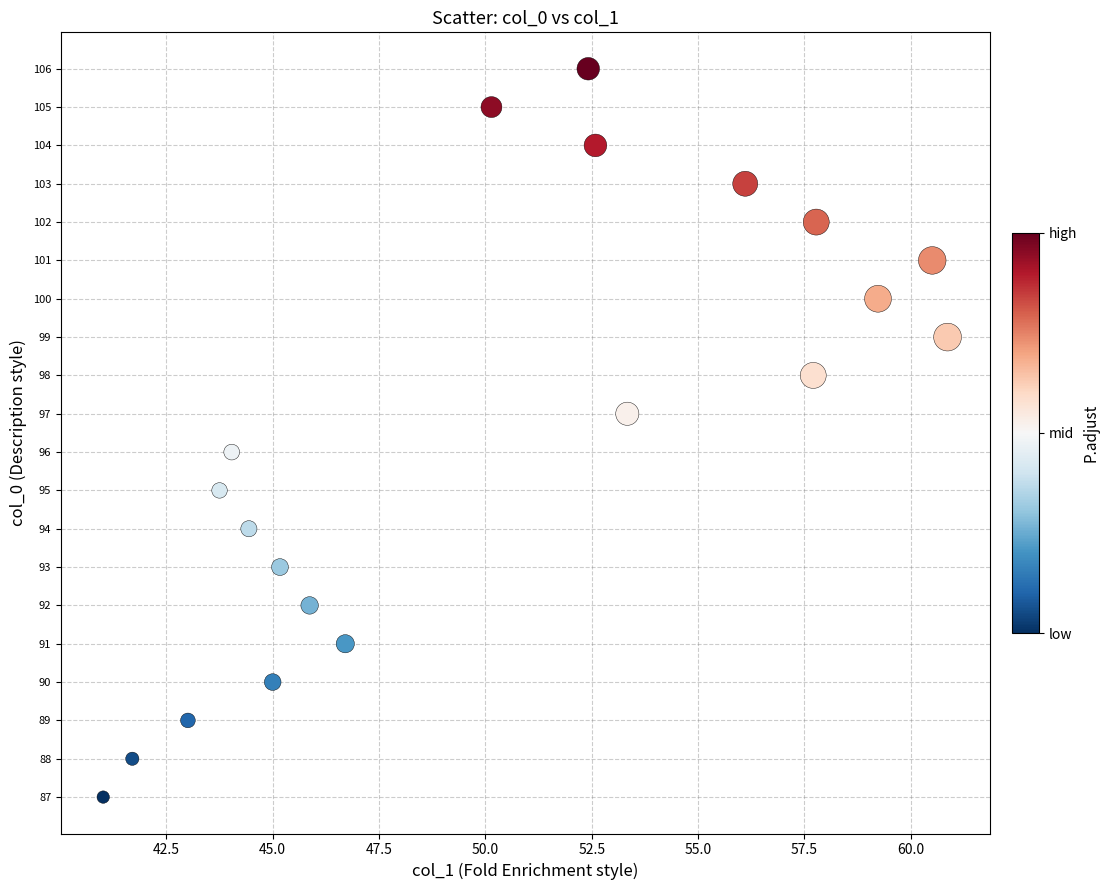

How many points are shown in the scatter plot?

20